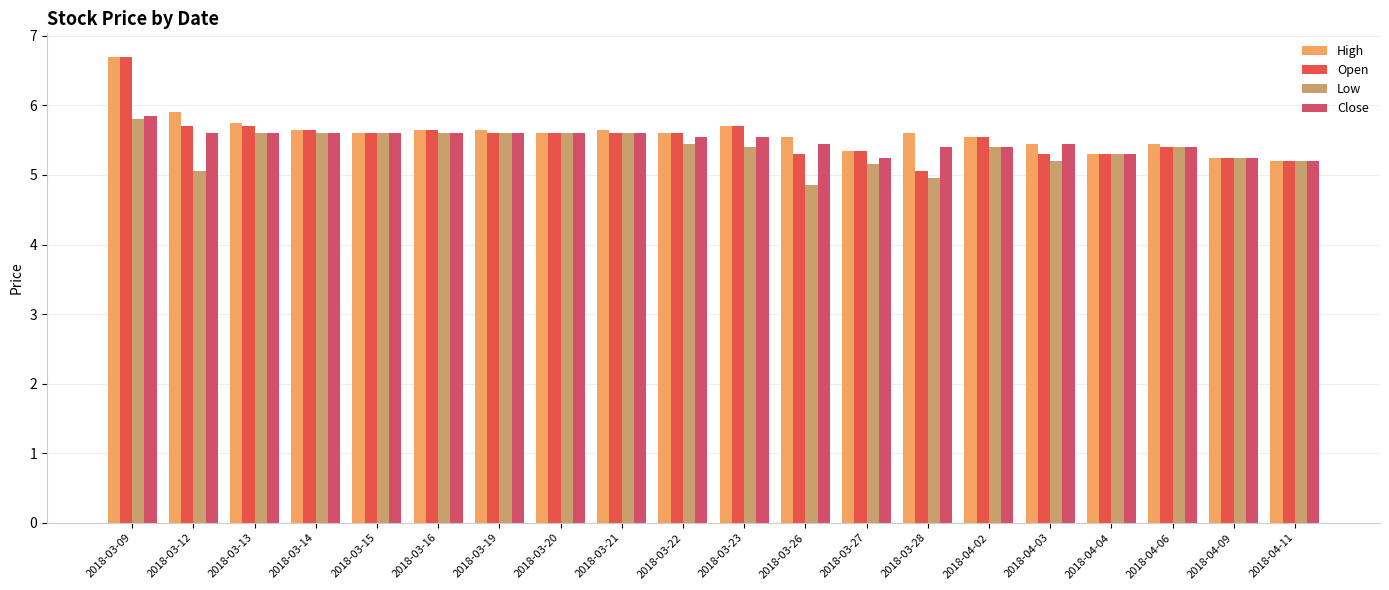

Count the number of data series in this chart.

4